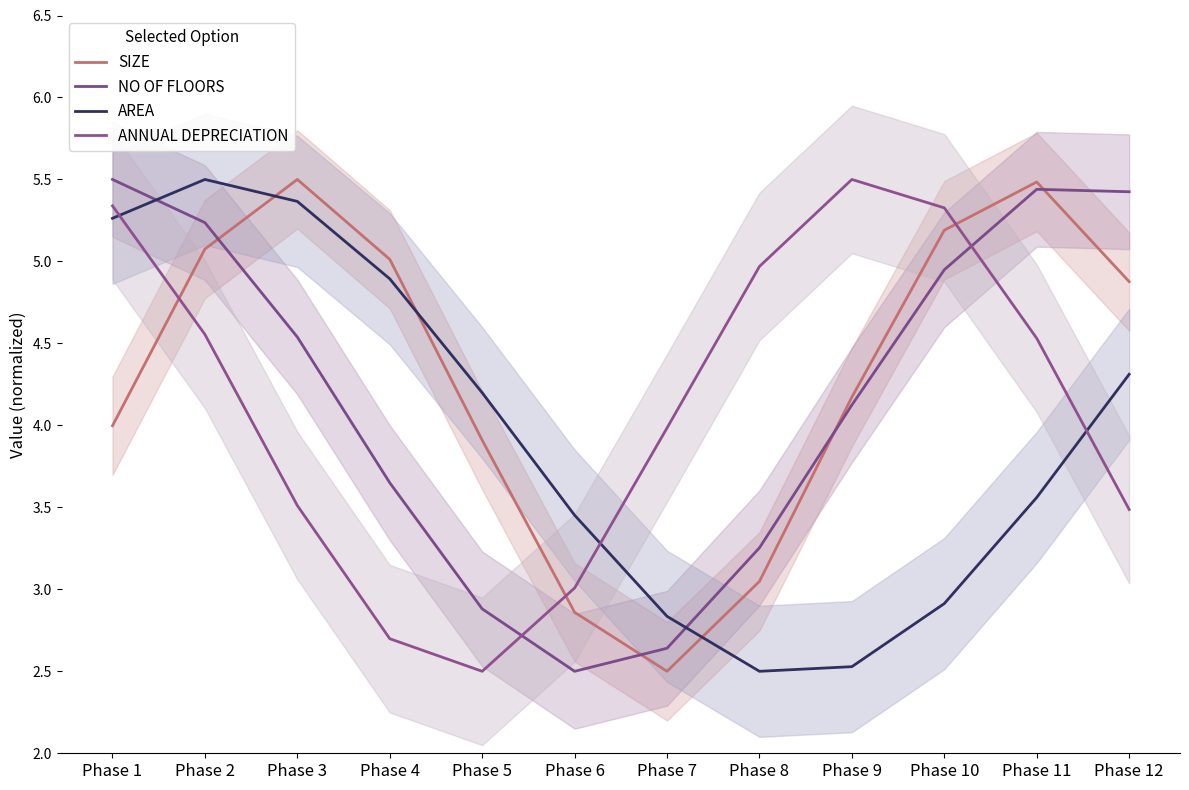

Rank the series by their average value, from lowest to highest.

AREA, ANNUAL DEPRECIATION, NO OF FLOORS, SIZE